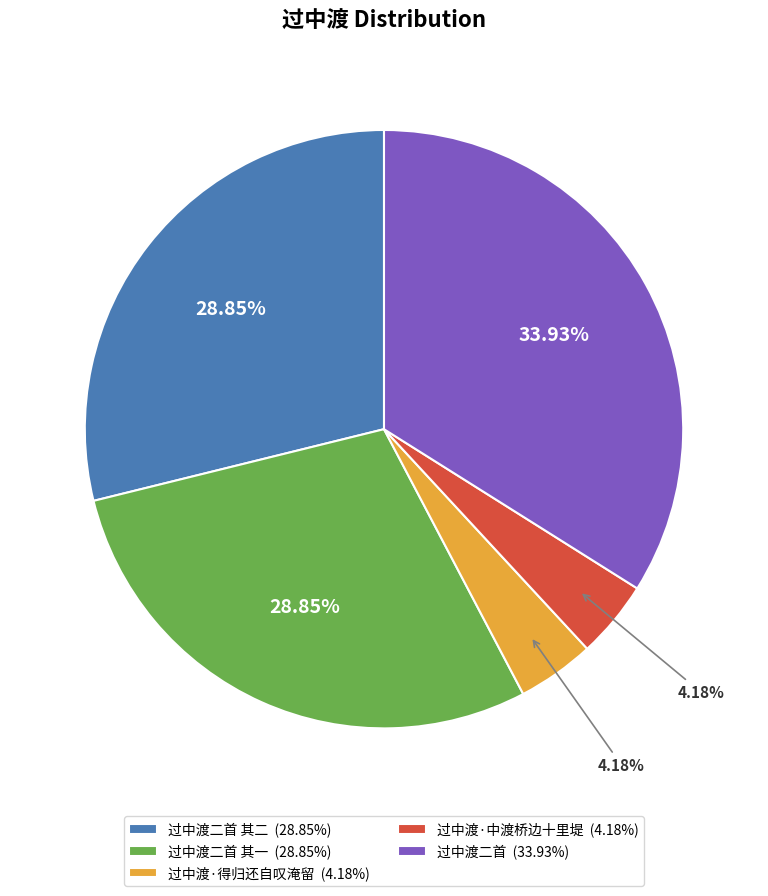

Between 过中渡二首 其二 (28.85%) and 过中渡二首 (33.93%), which is larger?

过中渡二首 (33.93%)